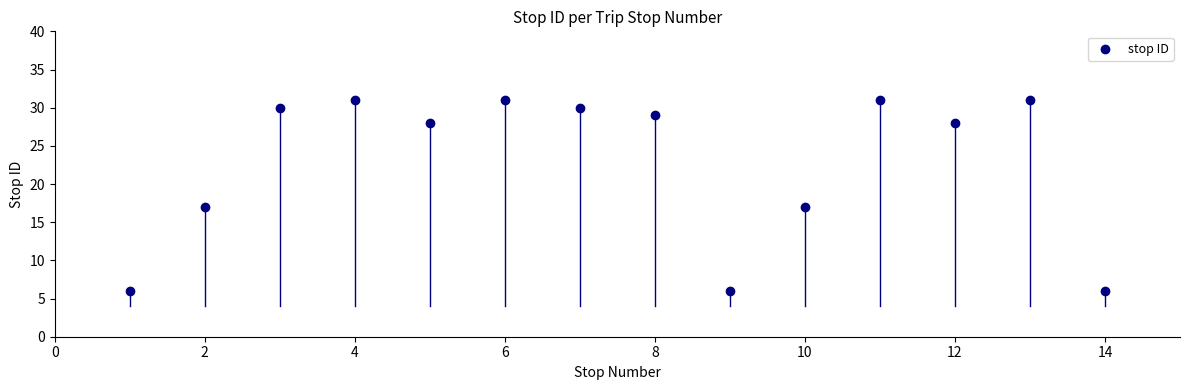

What is the range of X values (max minus min)?

13